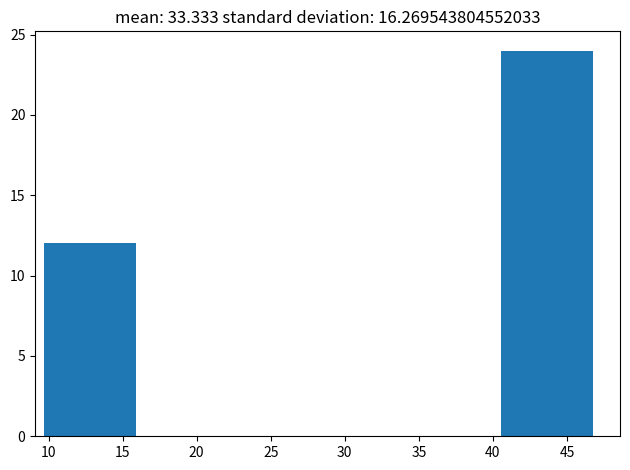

Which range on the x-axis has the tallest bar?

40.5 to 46.5